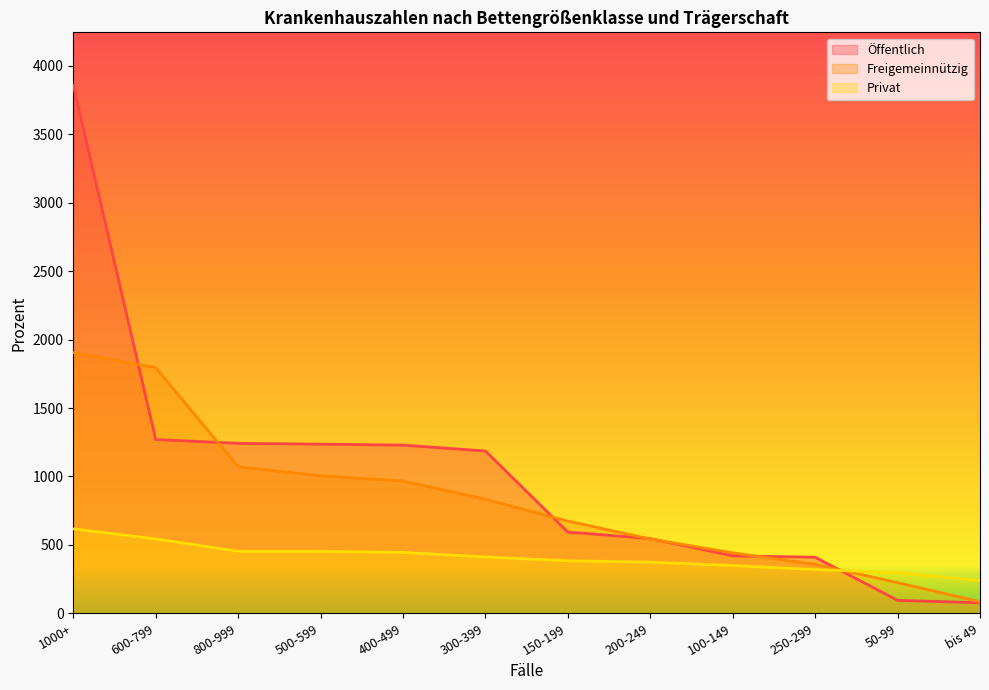

What is the lowest value of the Privat series?

239